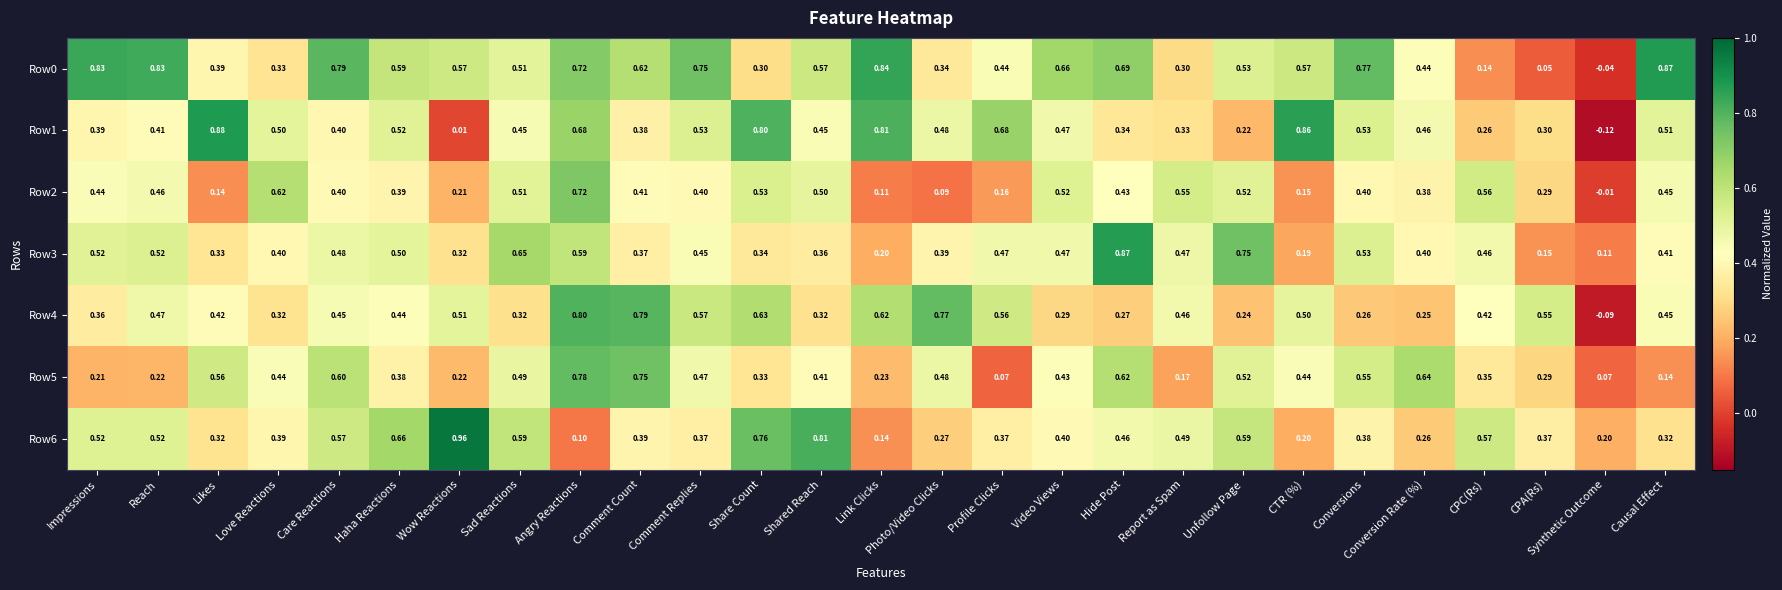

Is the value of Row0 at Hide Post greater than the value of Row6 at Causal Effect?

Yes